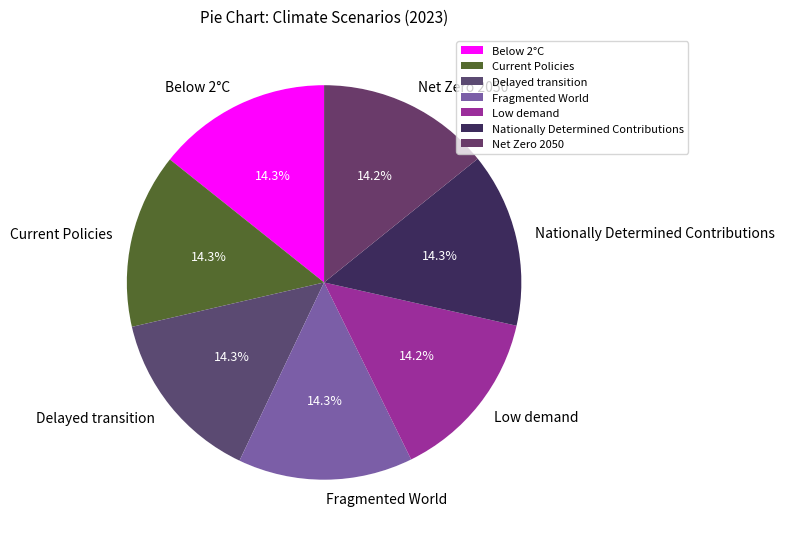

To the nearest percent, what portion does Current Policies represent?

14%